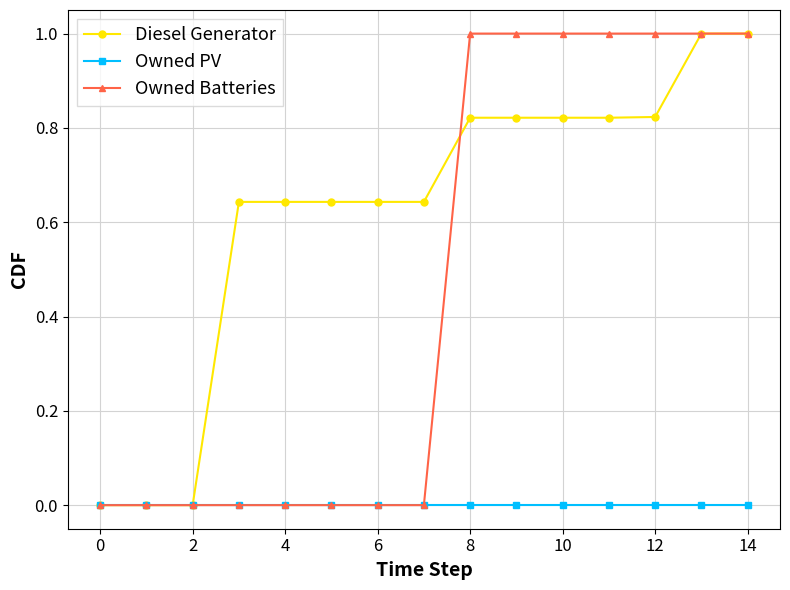

Rank the series by their average value, from lowest to highest.

Owned PV, Owned Batteries, Diesel Generator